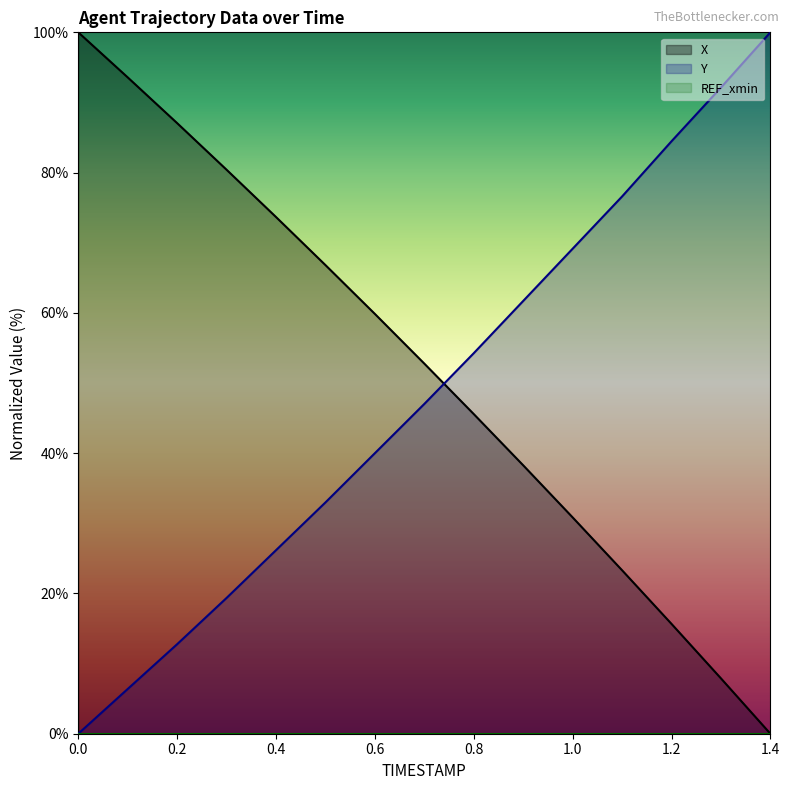

List the series in order of their overall mean, highest first.

X, Y